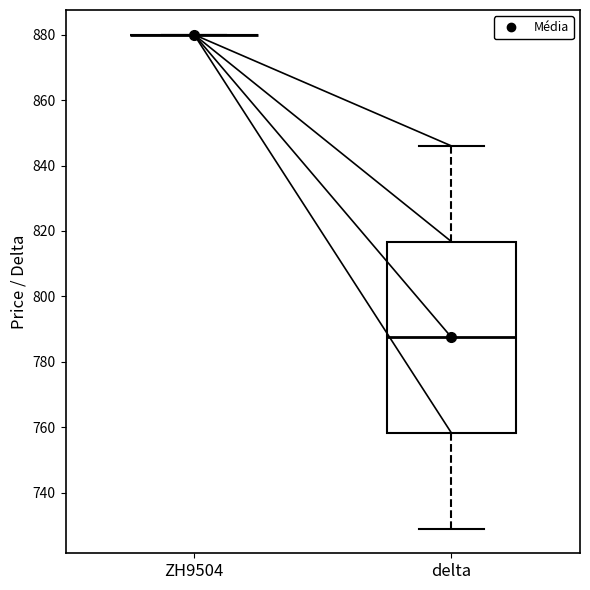

Reading left to right, read every box against the y-axis: the position of its median line, the range the box covers, and the ends of its whiskers. The values are not printed on the chart, so give them approximately, as read against the axis.

ZH9504: box collapsed to a line at 880, whiskers 880 to 880
delta: median 788, box 758 to 816, whiskers 730 to 846